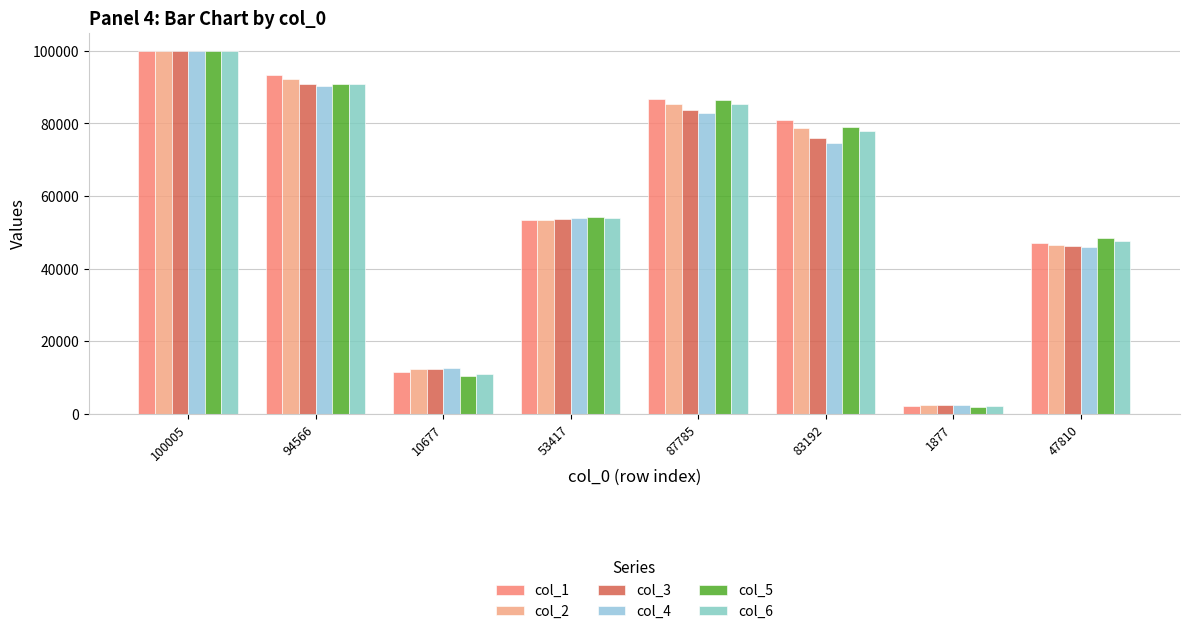

What value does the col_5 series have at 10677?

10401